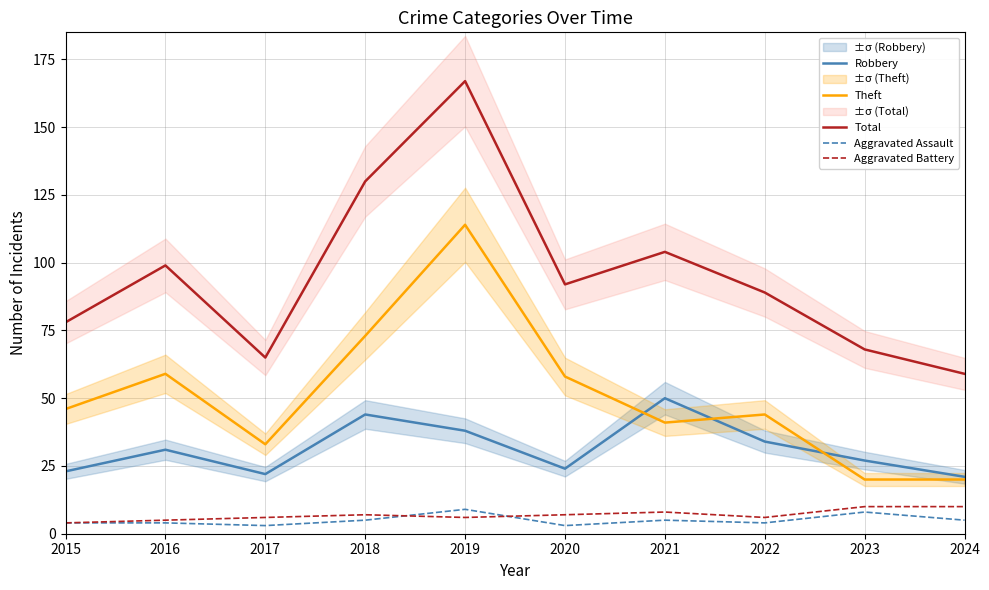

Does the chart have visible grid lines?

Yes